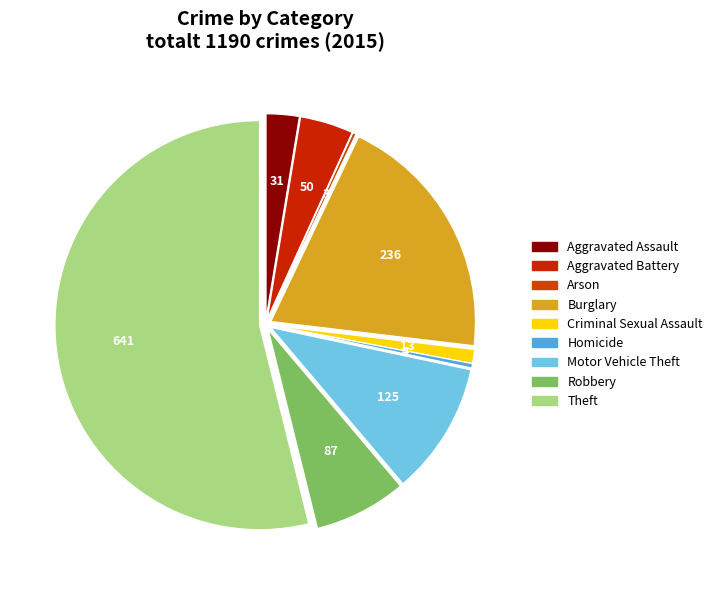

Combined, what portion of the pie is Burglary and Theft?

73.7%